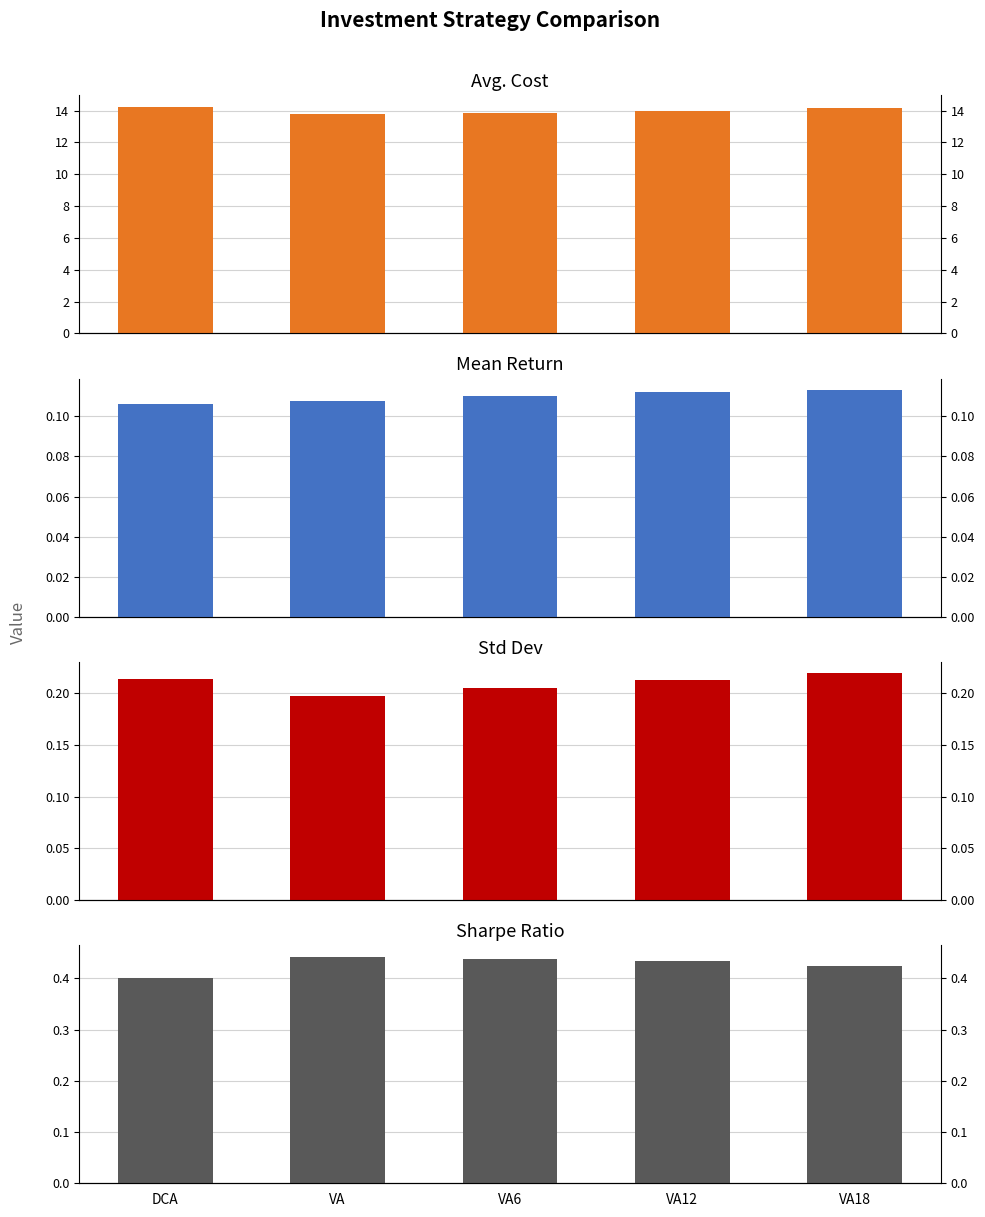

The Std Dev series shows 0.1 at VA6. True or false?

False